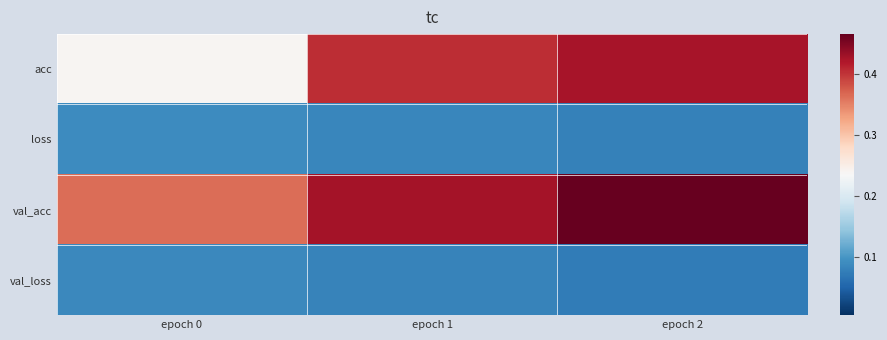

Reading left to right, transcribe all the data shown in this chart.

acc: epoch 0=0.2	epoch 1=0.4	epoch 2=0.4
loss: epoch 0=0.1	epoch 1=0.1	epoch 2=0.1
val_acc: epoch 0=0.4	epoch 1=0.4	epoch 2=0.5
val_loss: epoch 0=0.1	epoch 1=0.1	epoch 2=0.1